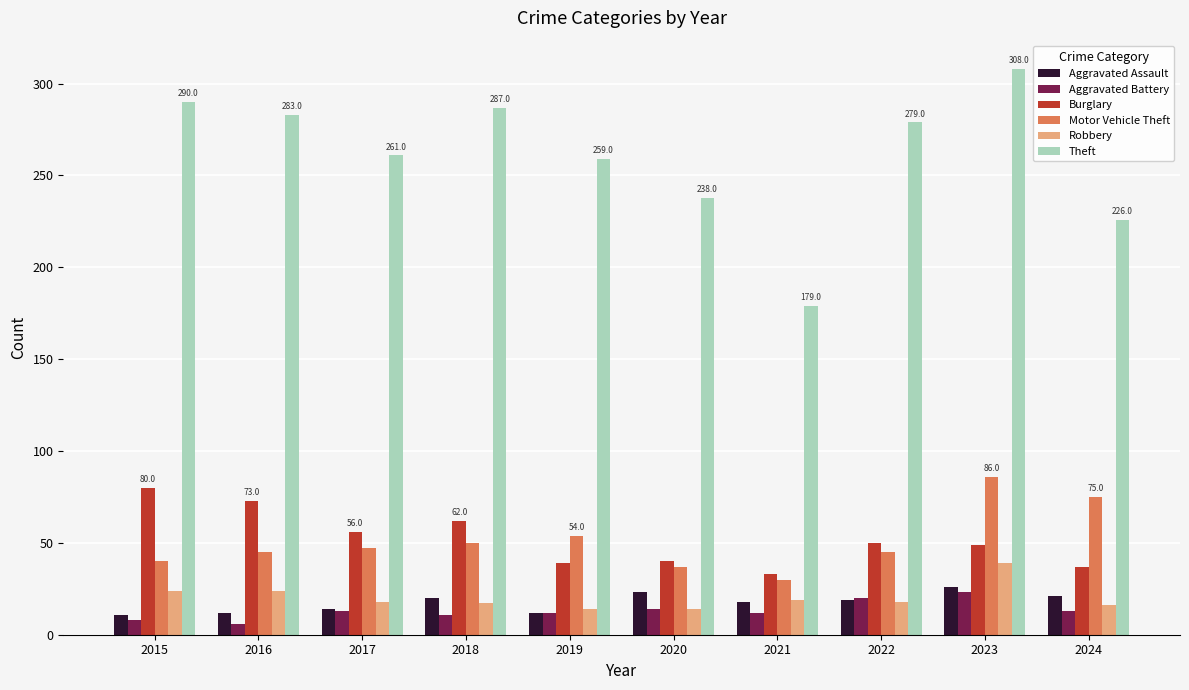

Which series has the largest total across all categories?

Theft